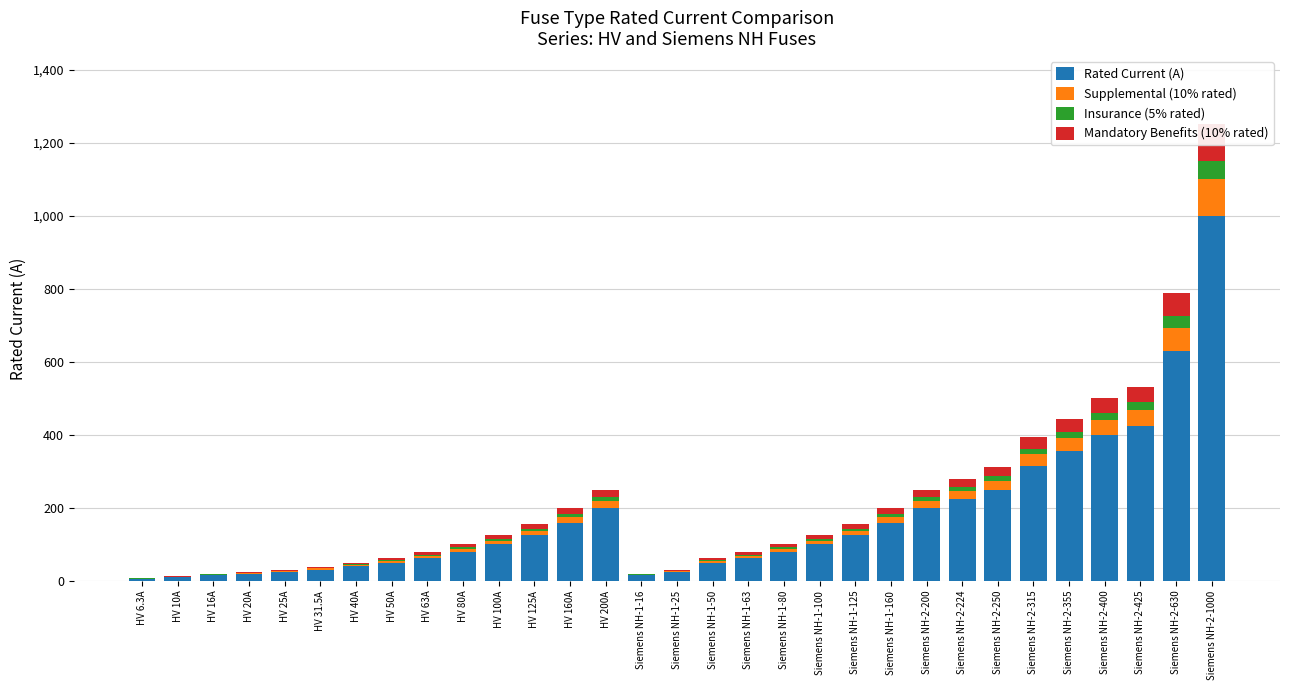

The Insurance (5% rated) series shows 0.5 at HV 16A. True or false?

False